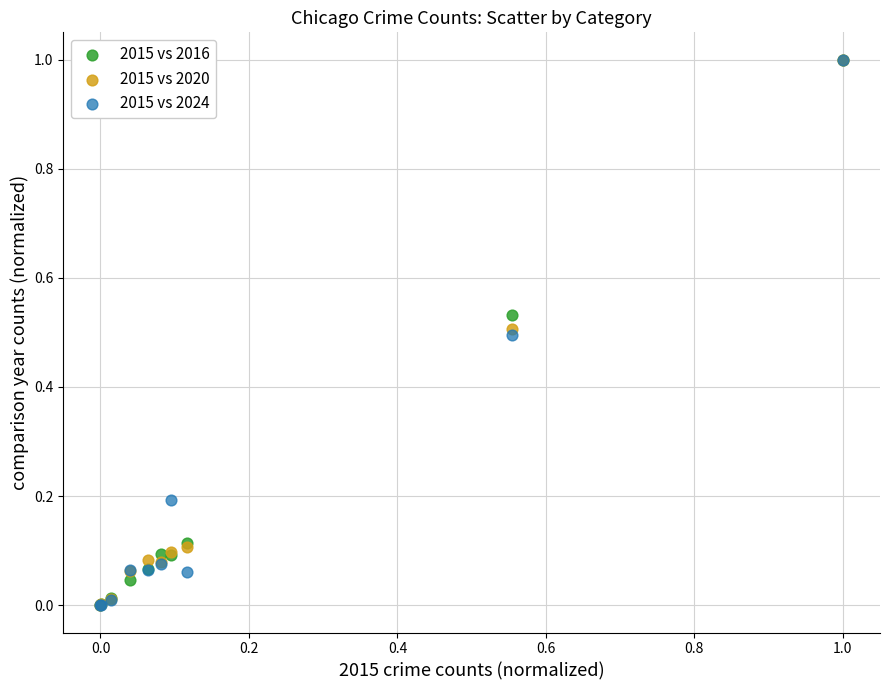

What are all the series names shown in the legend?

2015 vs 2016, 2015 vs 2020, 2015 vs 2024